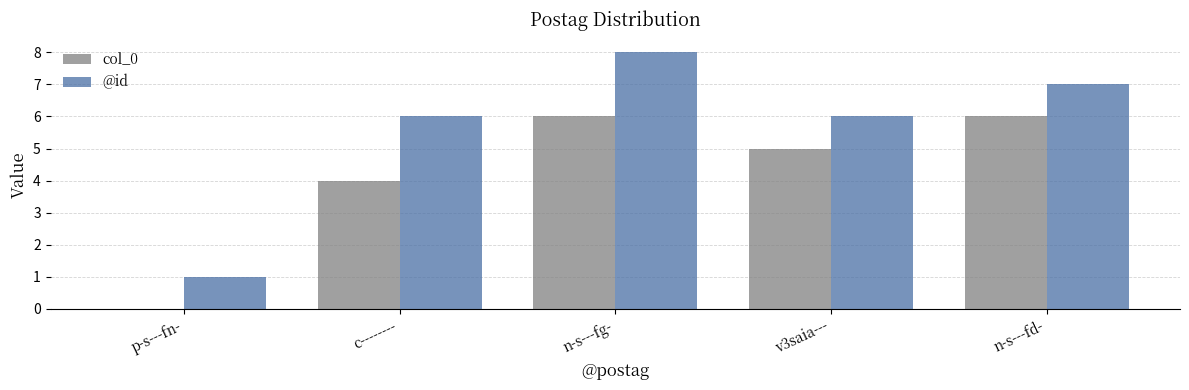

What is the maximum value shown in the chart?

8